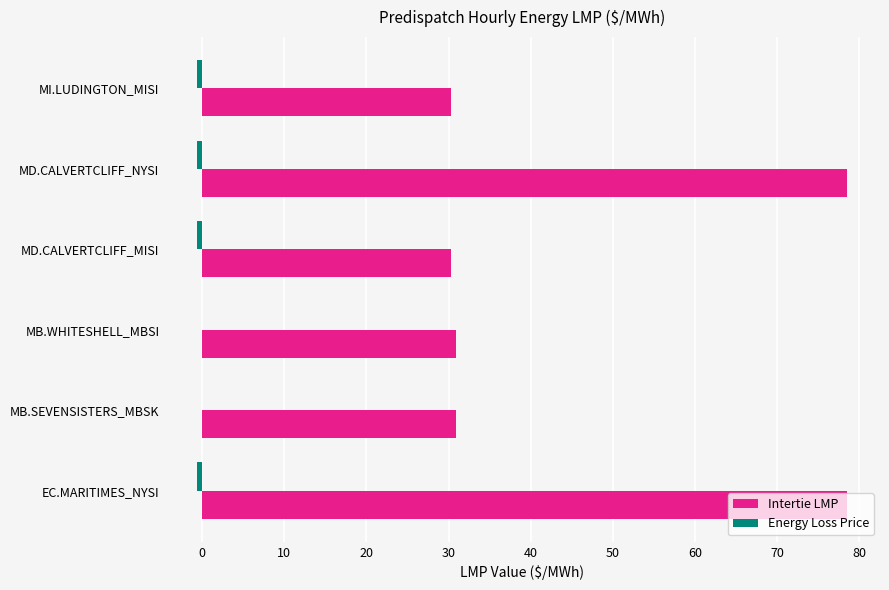

The Intertie LMP series shows 8.1 at MB.WHITESHELL_MBSI. True or false?

False